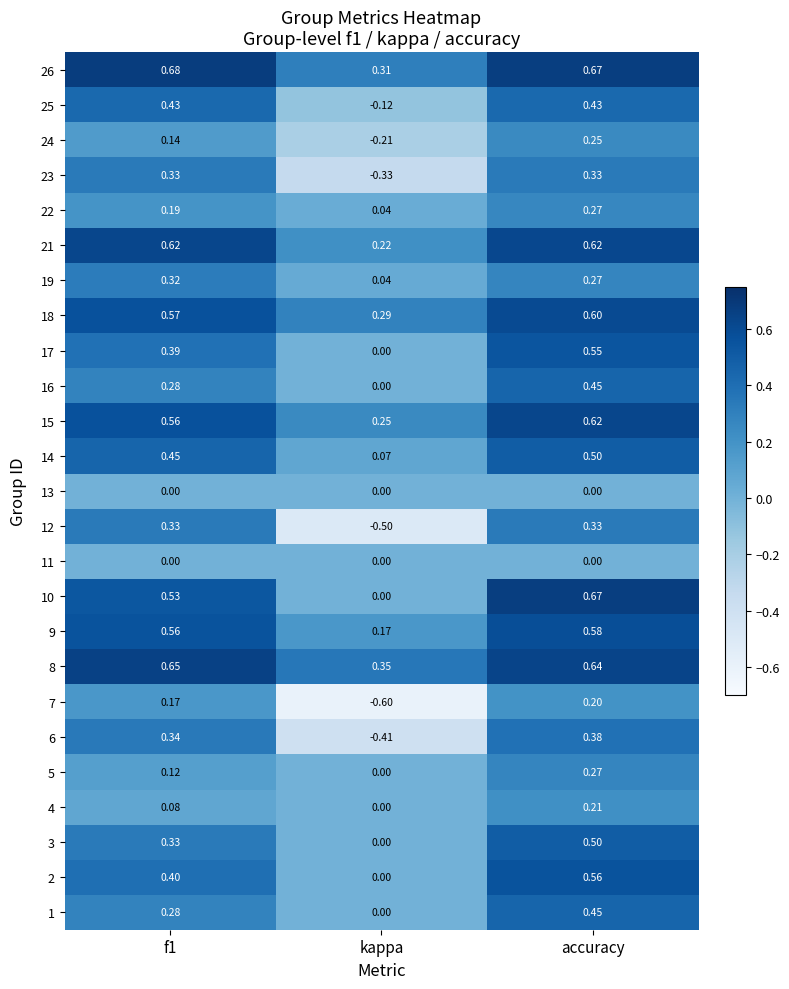

Where is 14 nearest to the value 0?

kappa